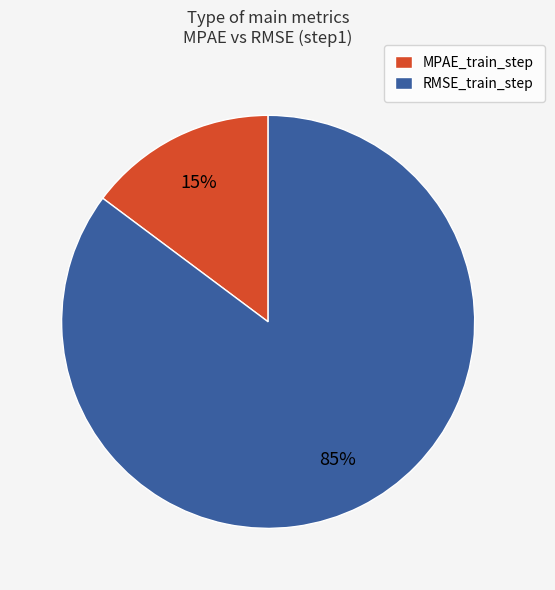

Between MPAE_train_step and RMSE_train_step, which is larger?

RMSE_train_step